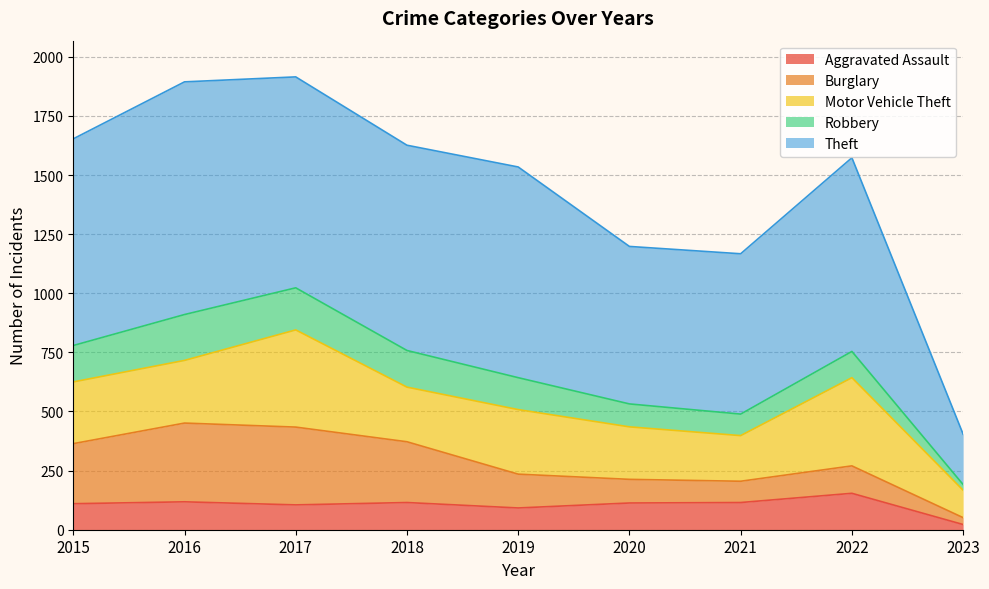

Reading right to left, what are all the values shown in this chart?

Aggravated Assault: 22	154	115	113	92	115	105	118	110
Burglary: 29	116	90	100	143	257	329	333	254
Motor Vehicle Theft: 116	373	193	222	273	231	411	265	261
Robbery: 24	111	91	97	135	155	178	194	154
Theft: 213	819	678	666	891	868	892	984	874